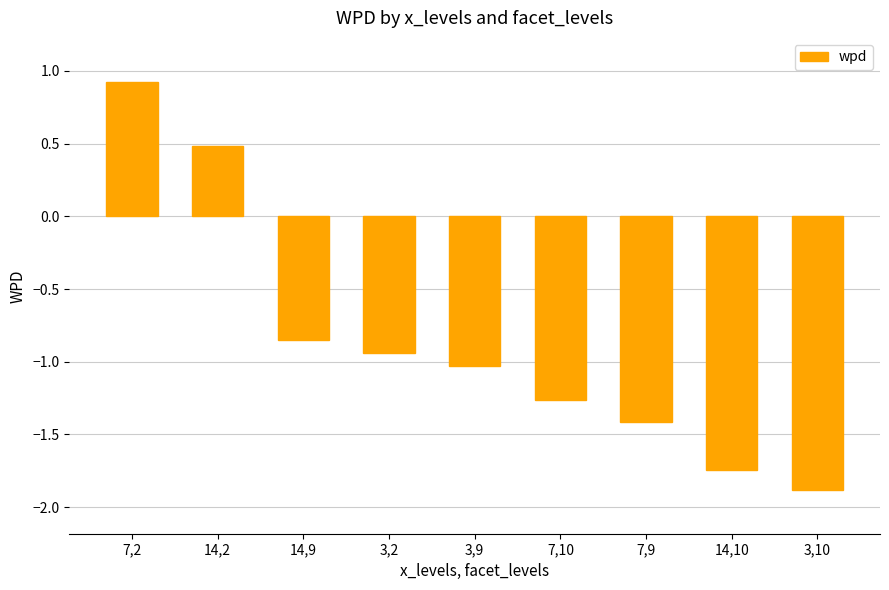

What is the maximum value shown in the chart?

0.9